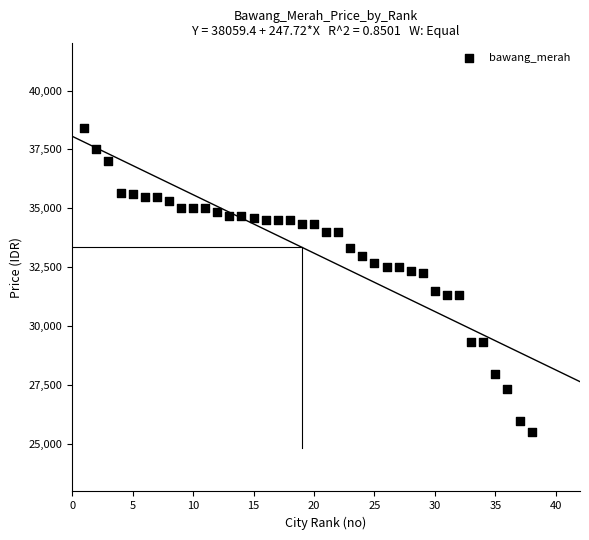

What is the range of X values (max minus min)?

37